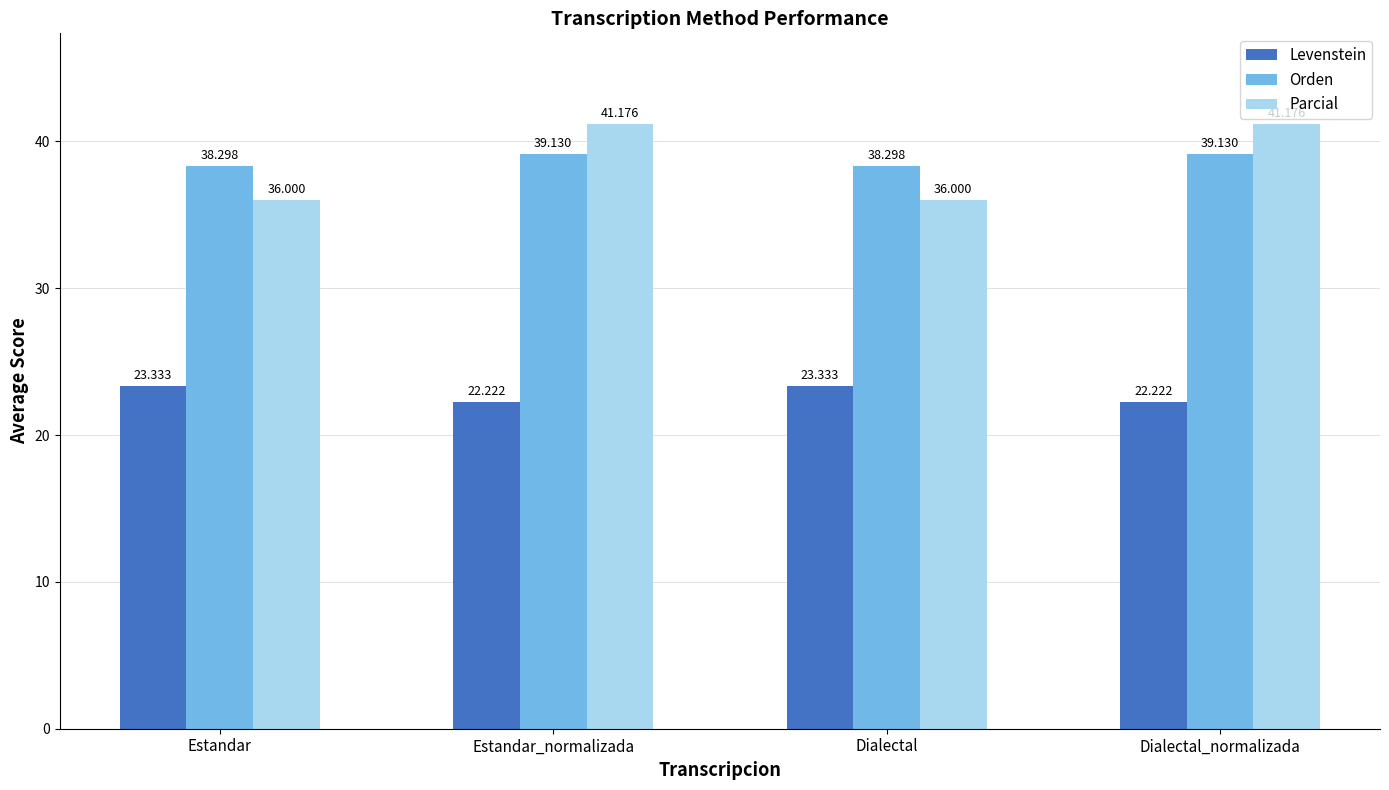

Is the value of Parcial at Dialectal greater than the value of Orden at Dialectal?

No